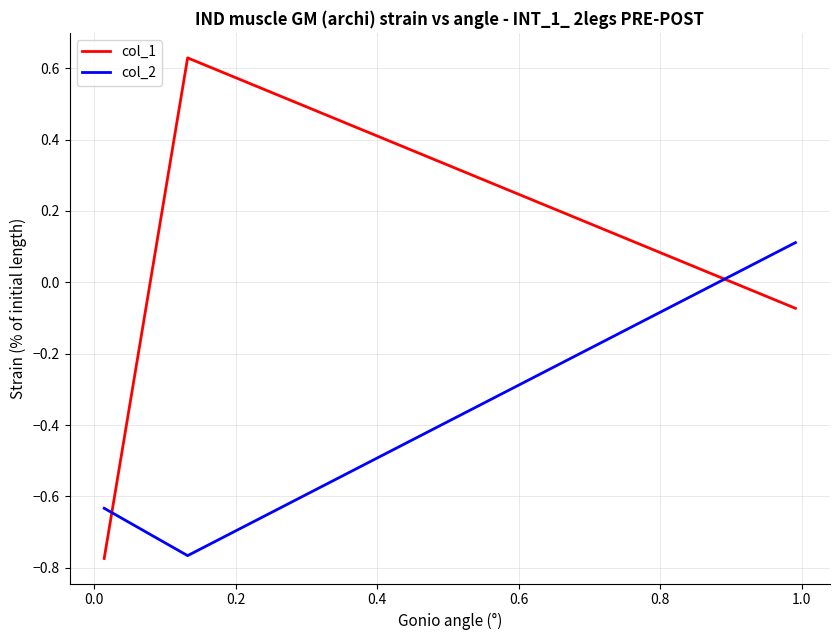

How many series are shown in this chart?

2